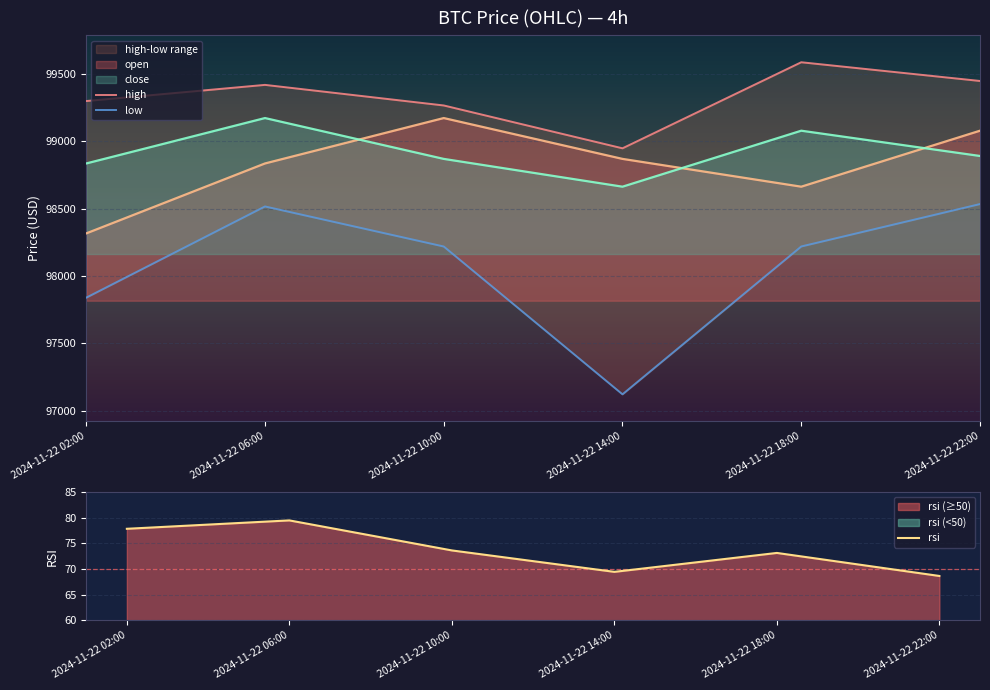

What is the value of the rsi point at the 4th from the left?

69.4